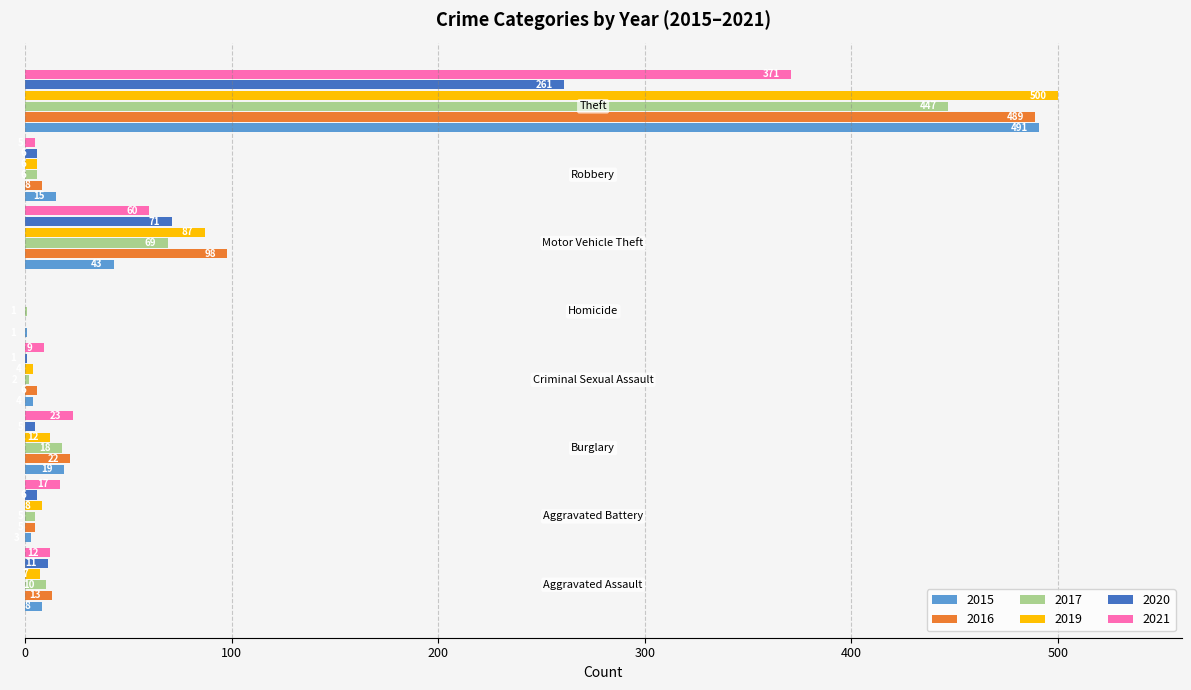

What is the average value of the 2017 series?

70